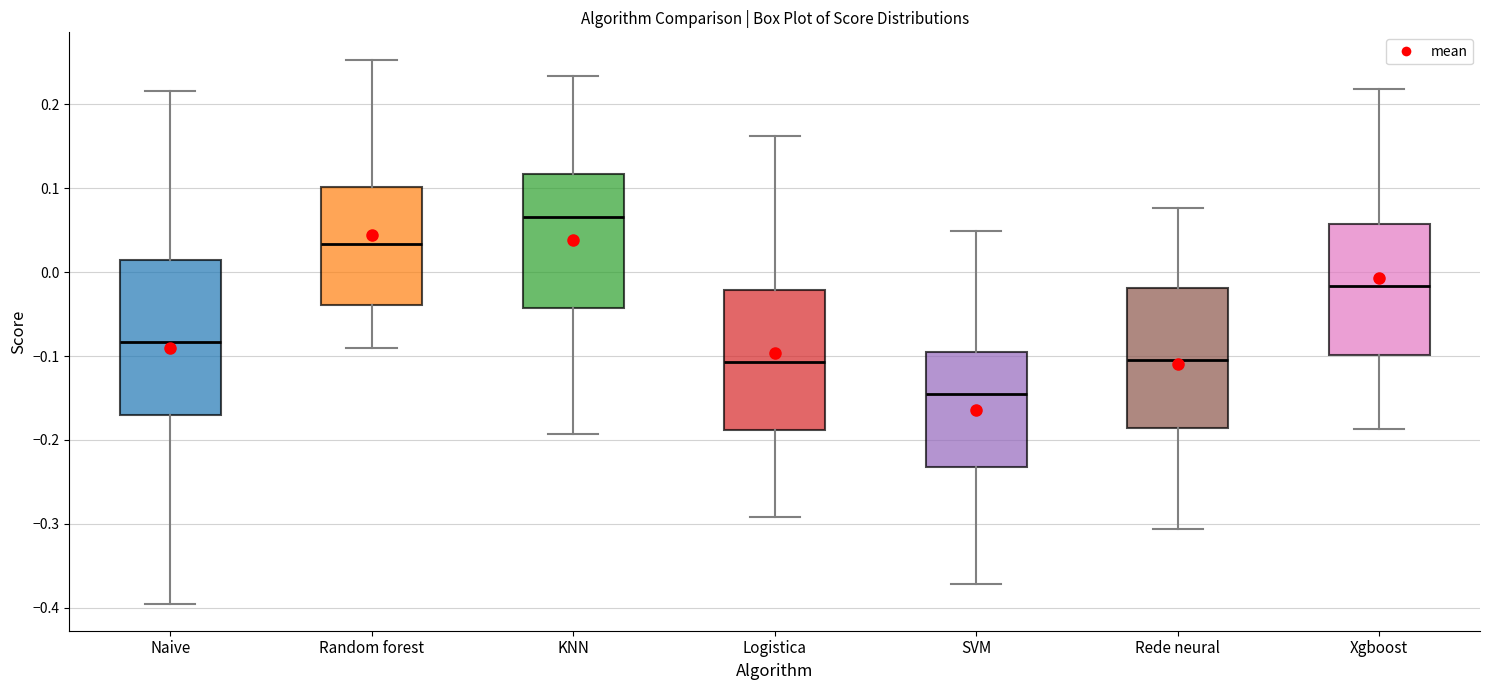

Where does the median line of the box for Random forest sit on the y-axis? The values are not printed on the chart, so give them approximately, as read against the axis.

0.03